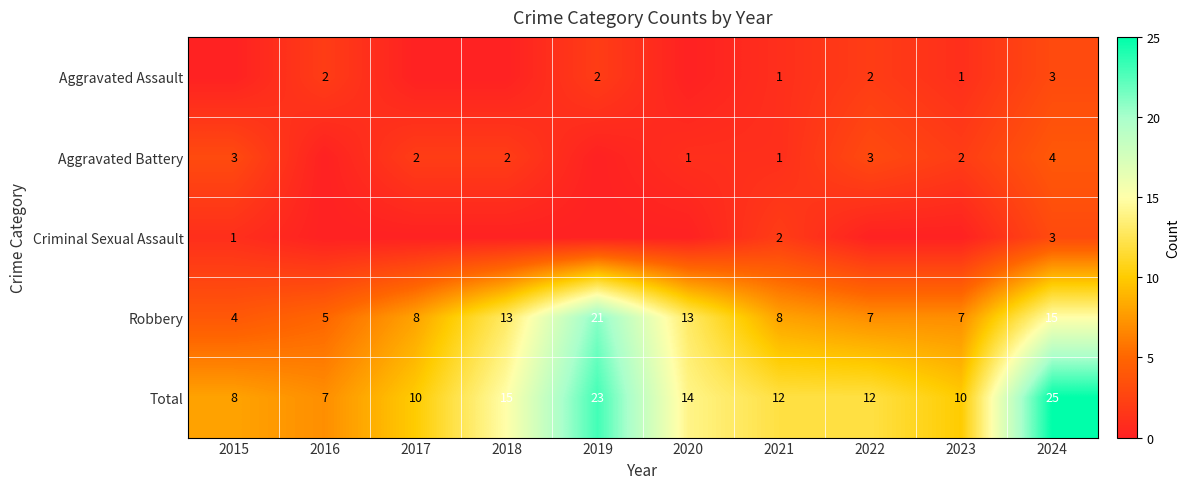

The value of Aggravated Assault at 2024 is 4. True or false?

False